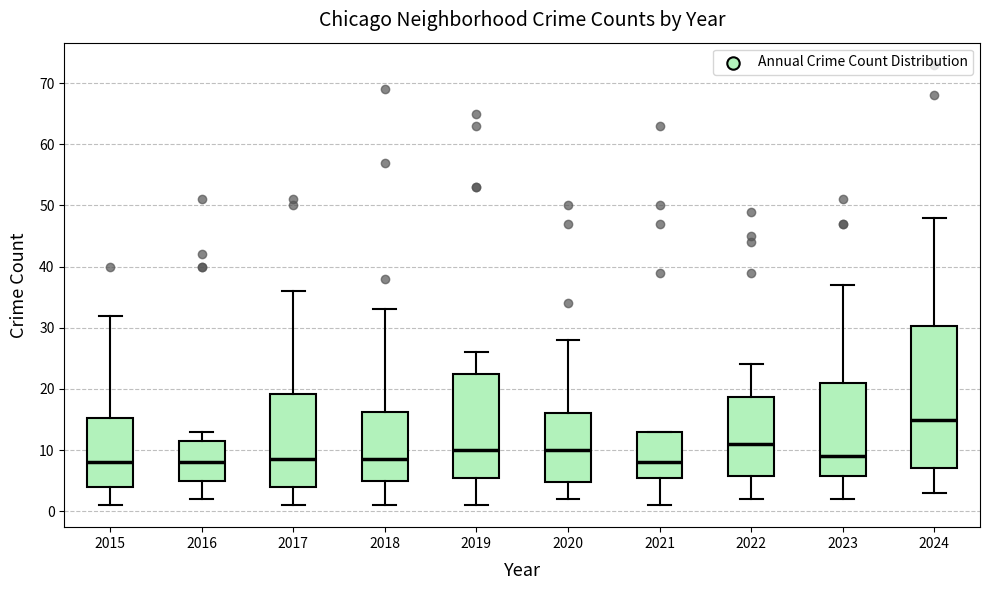

Reading left to right, transcribe this box plot: for each box, give where its median line is, the range the box spans, and where its two whiskers end, as read against the y-axis. The values are not printed on the chart, so give them approximately, as read against the axis.

2015: median 8, box 4 to 15, whiskers 1 to 32
2016: median 8, box 5 to 12, whiskers 2 to 13
2017: median 9, box 4 to 19, whiskers 1 to 36
2018: median 9, box 5 to 16, whiskers 1 to 33
2019: median 10, box 6 to 23, whiskers 1 to 26
2020: median 10, box 5 to 16, whiskers 2 to 28
2021: median 8, box 6 to 13, whiskers 1 to 13
2022: median 11, box 6 to 19, whiskers 2 to 24
2023: median 9, box 6 to 21, whiskers 2 to 37
2024: median 15, box 7 to 30, whiskers 3 to 48